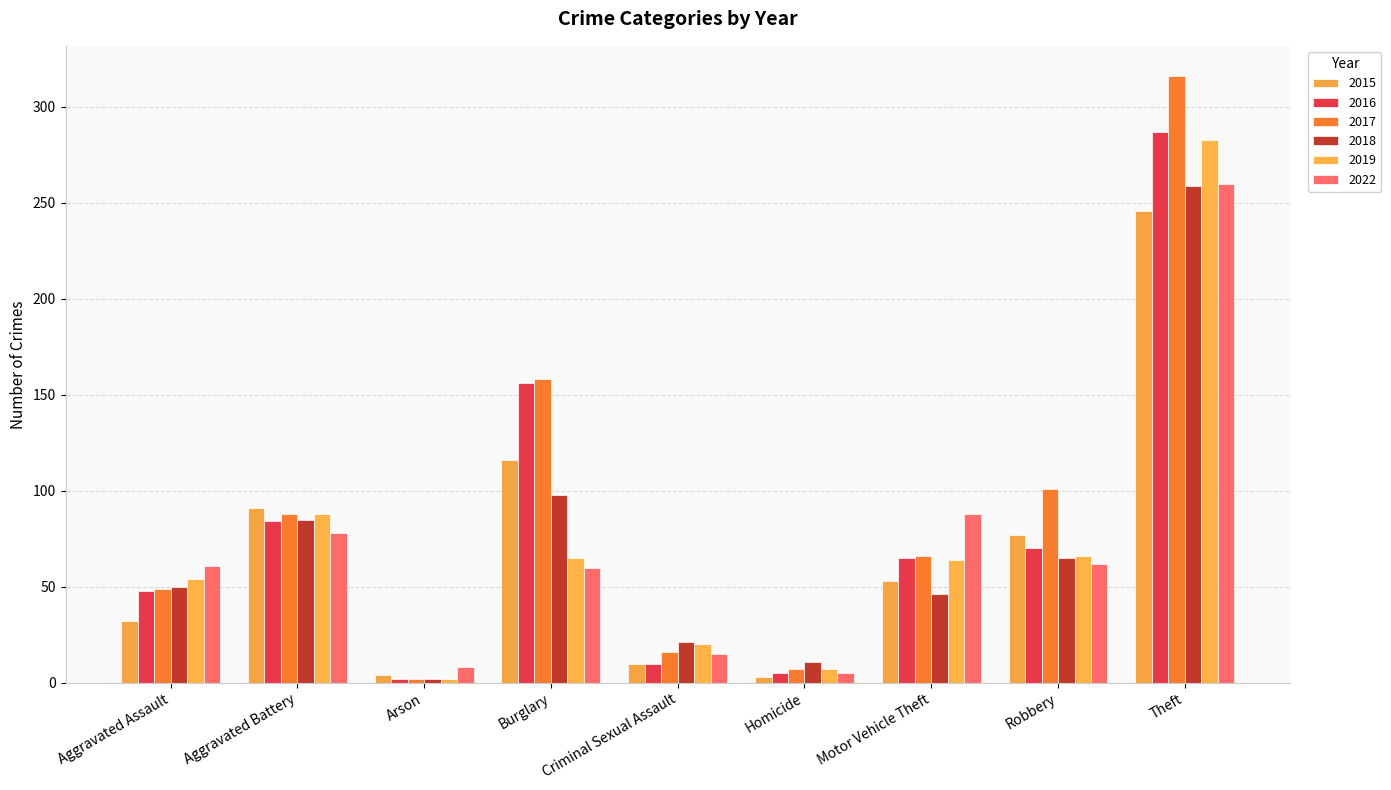

Reading left to right, transcribe all the data shown in this chart.

2015: Aggravated Assault=32	Aggravated Battery=91	Arson=4	Burglary=116	Criminal Sexual Assault=10	Homicide=3	Motor Vehicle Theft=53	Robbery=77	Theft=246
2016: Aggravated Assault=48	Aggravated Battery=84	Arson=2	Burglary=156	Criminal Sexual Assault=10	Homicide=5	Motor Vehicle Theft=65	Robbery=70	Theft=287
2017: Aggravated Assault=49	Aggravated Battery=88	Arson=2	Burglary=158	Criminal Sexual Assault=16	Homicide=7	Motor Vehicle Theft=66	Robbery=101	Theft=316
2018: Aggravated Assault=50	Aggravated Battery=85	Arson=2	Burglary=98	Criminal Sexual Assault=21	Homicide=11	Motor Vehicle Theft=46	Robbery=65	Theft=259
2019: Aggravated Assault=54	Aggravated Battery=88	Arson=2	Burglary=65	Criminal Sexual Assault=20	Homicide=7	Motor Vehicle Theft=64	Robbery=66	Theft=283
2022: Aggravated Assault=61	Aggravated Battery=78	Arson=8	Burglary=60	Criminal Sexual Assault=15	Homicide=5	Motor Vehicle Theft=88	Robbery=62	Theft=260